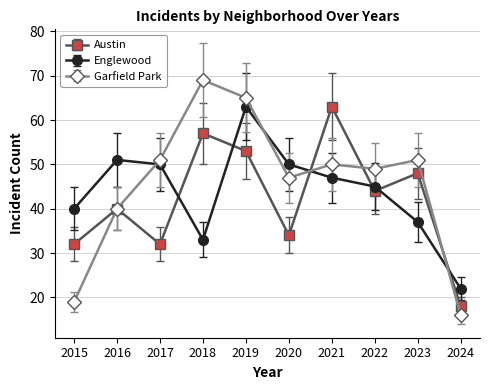

What is the maximum value shown in the chart?

69